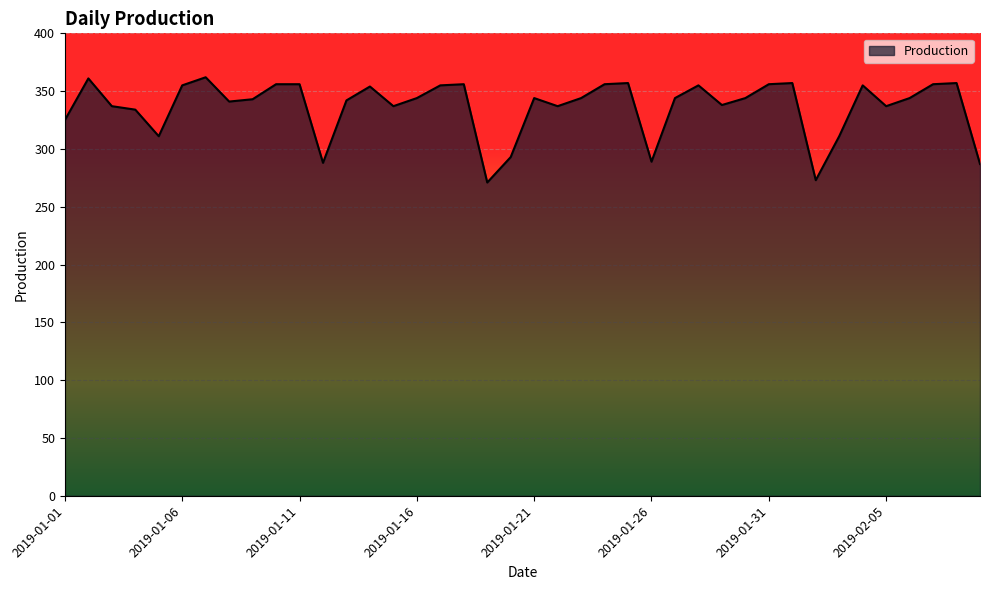

What is the greatest value displayed?

362